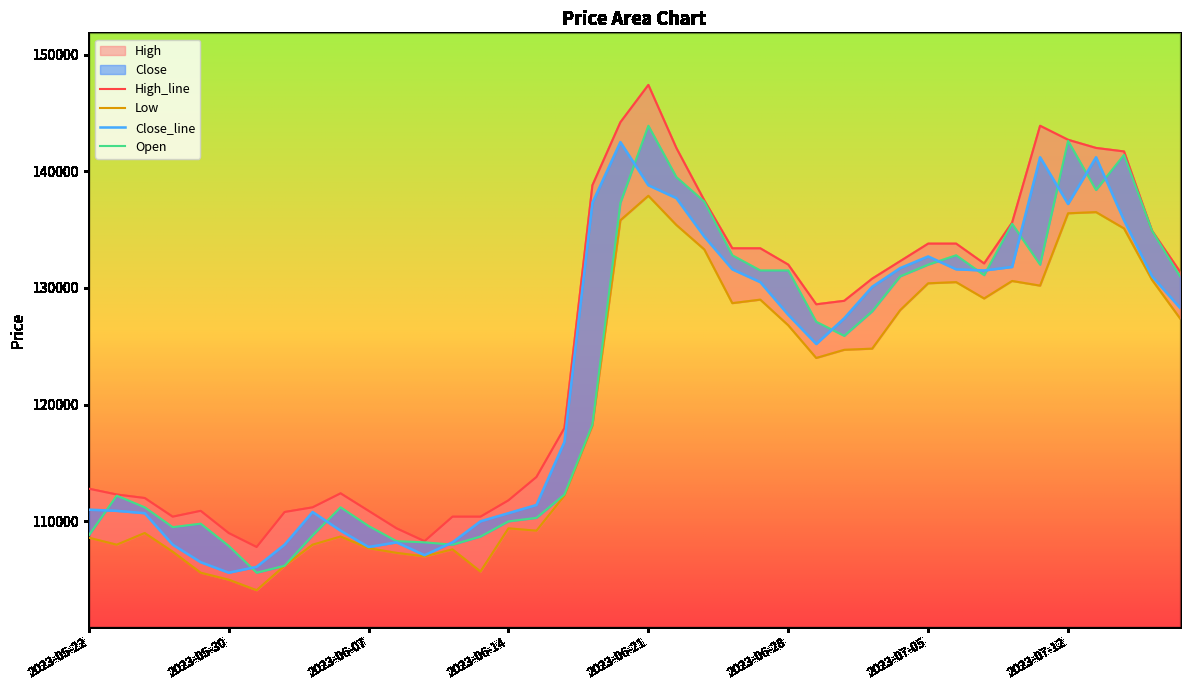

Count the number of categories in the chart.

40